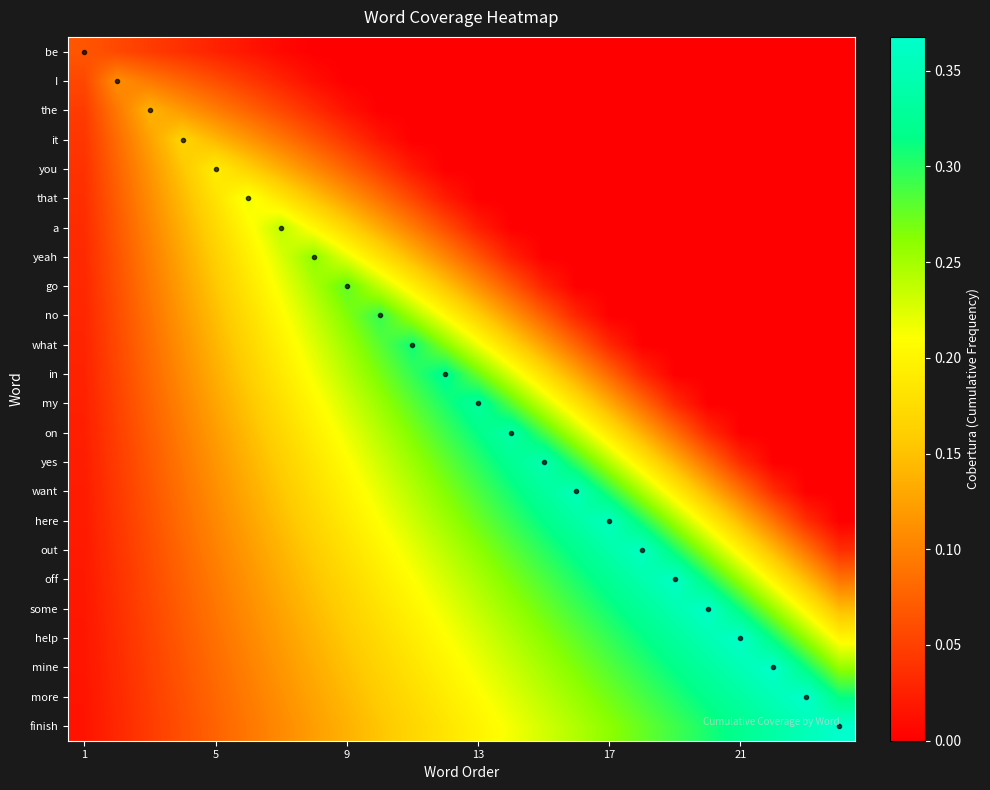

Reading left to right, extract all data points from this chart.

be: 0.1	0.1	0.0	0.0	0.0	0.0	0.0	0.0	0.0	0.0	0.0	0.0	0.0	0.0	0.0	0.0	0.0	0.0	0.0	0.0	0.0	0.0	0.0	0.0
I: 0.1	0.1	0.1	0.1	0.1	0.0	0.0	0.0	0.0	0.0	0.0	0.0	0.0	0.0	0.0	0.0	0.0	0.0	0.0	0.0	0.0	0.0	0.0	0.0
the: 0.0	0.1	0.1	0.1	0.1	0.1	0.1	0.0	0.0	0.0	0.0	0.0	0.0	0.0	0.0	0.0	0.0	0.0	0.0	0.0	0.0	0.0	0.0	0.0
it: 0.0	0.1	0.1	0.2	0.1	0.1	0.1	0.1	0.0	0.0	0.0	0.0	0.0	0.0	0.0	0.0	0.0	0.0	0.0	0.0	0.0	0.0	0.0	0.0
you: 0.0	0.1	0.1	0.2	0.2	0.2	0.1	0.1	0.1	0.0	0.0	0.0	0.0	0.0	0.0	0.0	0.0	0.0	0.0	0.0	0.0	0.0	0.0	0.0
that: 0.0	0.1	0.1	0.1	0.2	0.2	0.2	0.2	0.1	0.1	0.1	0.0	0.0	0.0	0.0	0.0	0.0	0.0	0.0	0.0	0.0	0.0	0.0	0.0
a: 0.0	0.1	0.1	0.1	0.2	0.2	0.2	0.2	0.2	0.1	0.1	0.1	0.0	0.0	0.0	0.0	0.0	0.0	0.0	0.0	0.0	0.0	0.0	0.0
yeah: 0.0	0.1	0.1	0.1	0.2	0.2	0.2	0.3	0.2	0.2	0.1	0.1	0.1	0.0	0.0	0.0	0.0	0.0	0.0	0.0	0.0	0.0	0.0	0.0
go: 0.0	0.1	0.1	0.1	0.2	0.2	0.2	0.2	0.3	0.2	0.2	0.2	0.1	0.1	0.0	0.0	0.0	0.0	0.0	0.0	0.0	0.0	0.0	0.0
no: 0.0	0.1	0.1	0.1	0.1	0.2	0.2	0.2	0.3	0.3	0.3	0.2	0.2	0.1	0.1	0.0	0.0	0.0	0.0	0.0	0.0	0.0	0.0	0.0
what: 0.0	0.1	0.1	0.1	0.1	0.2	0.2	0.2	0.3	0.3	0.3	0.3	0.2	0.2	0.1	0.1	0.0	0.0	0.0	0.0	0.0	0.0	0.0	0.0
in: 0.0	0.1	0.1	0.1	0.1	0.2	0.2	0.2	0.2	0.3	0.3	0.3	0.3	0.2	0.2	0.1	0.1	0.0	0.0	0.0	0.0	0.0	0.0	0.0
my: 0.0	0.1	0.1	0.1	0.1	0.2	0.2	0.2	0.2	0.3	0.3	0.3	0.3	0.3	0.2	0.2	0.1	0.1	0.0	0.0	0.0	0.0	0.0	0.0
on: 0.0	0.0	0.1	0.1	0.1	0.1	0.2	0.2	0.2	0.2	0.3	0.3	0.3	0.3	0.3	0.2	0.2	0.1	0.1	0.0	0.0	0.0	0.0	0.0
yes: 0.0	0.0	0.1	0.1	0.1	0.1	0.2	0.2	0.2	0.2	0.3	0.3	0.3	0.3	0.3	0.3	0.2	0.2	0.1	0.1	0.0	0.0	0.0	0.0
want: 0.0	0.0	0.1	0.1	0.1	0.1	0.2	0.2	0.2	0.2	0.2	0.3	0.3	0.3	0.3	0.4	0.3	0.2	0.2	0.1	0.1	0.0	0.0	0.0
here: 0.0	0.0	0.1	0.1	0.1	0.1	0.1	0.2	0.2	0.2	0.2	0.3	0.3	0.3	0.3	0.3	0.4	0.3	0.3	0.2	0.1	0.1	0.0	0.0
out: 0.0	0.0	0.1	0.1	0.1	0.1	0.1	0.2	0.2	0.2	0.2	0.2	0.3	0.3	0.3	0.3	0.3	0.4	0.3	0.3	0.2	0.1	0.1	0.0
off: 0.0	0.0	0.1	0.1	0.1	0.1	0.1	0.2	0.2	0.2	0.2	0.2	0.2	0.3	0.3	0.3	0.3	0.3	0.4	0.3	0.3	0.2	0.1	0.1
some: 0.0	0.0	0.1	0.1	0.1	0.1	0.1	0.1	0.2	0.2	0.2	0.2	0.2	0.3	0.3	0.3	0.3	0.3	0.3	0.4	0.3	0.3	0.2	0.1
help: 0.0	0.0	0.1	0.1	0.1	0.1	0.1	0.1	0.2	0.2	0.2	0.2	0.2	0.2	0.3	0.3	0.3	0.3	0.3	0.3	0.4	0.3	0.3	0.2
mine: 0.0	0.0	0.0	0.1	0.1	0.1	0.1	0.1	0.1	0.2	0.2	0.2	0.2	0.2	0.2	0.3	0.3	0.3	0.3	0.3	0.3	0.4	0.3	0.3
more: 0.0	0.0	0.0	0.1	0.1	0.1	0.1	0.1	0.1	0.2	0.2	0.2	0.2	0.2	0.2	0.3	0.3	0.3	0.3	0.3	0.3	0.4	0.4	0.3
finish: 0.0	0.0	0.0	0.1	0.1	0.1	0.1	0.1	0.1	0.2	0.2	0.2	0.2	0.2	0.2	0.2	0.3	0.3	0.3	0.3	0.3	0.3	0.4	0.4